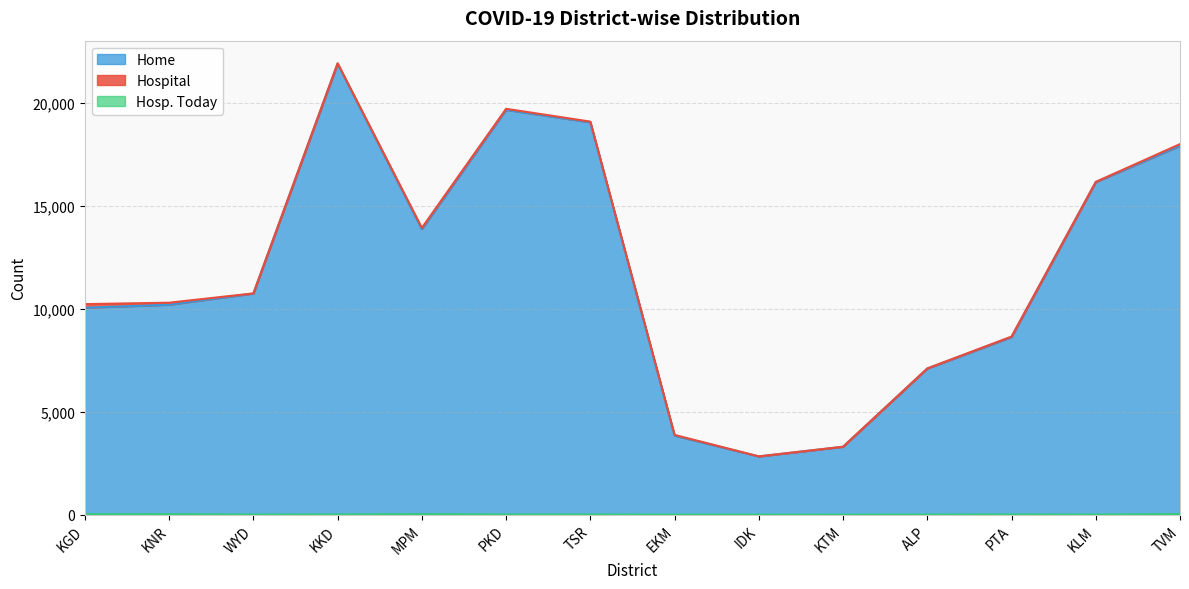

At how many categories does at least one series exceed 16160?

4